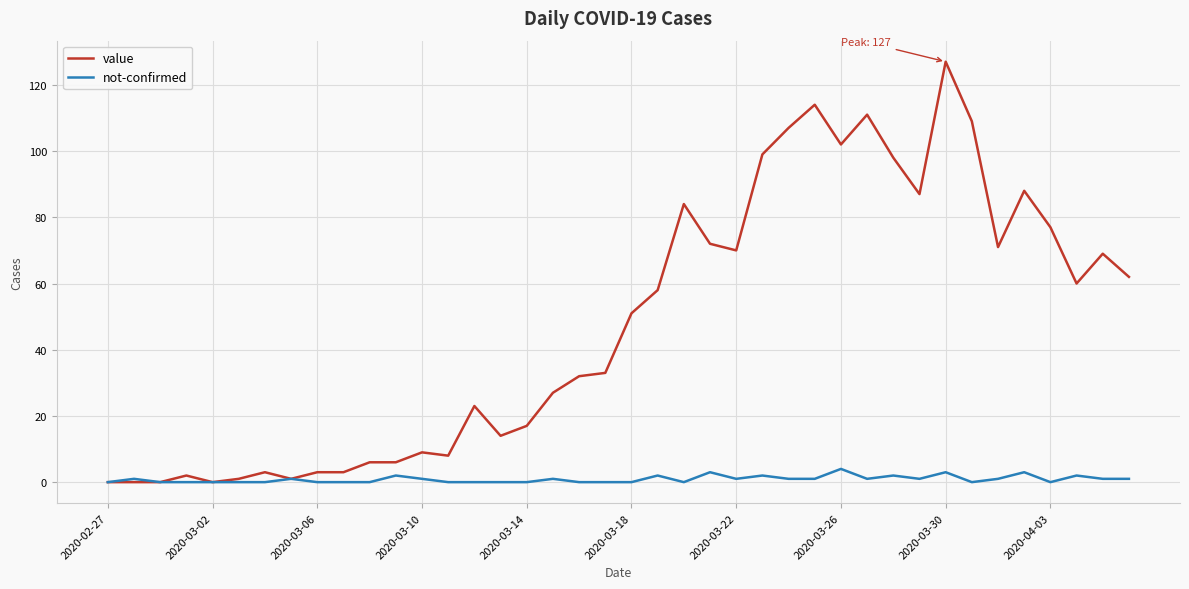

Which series has the largest range (max minus min)?

value